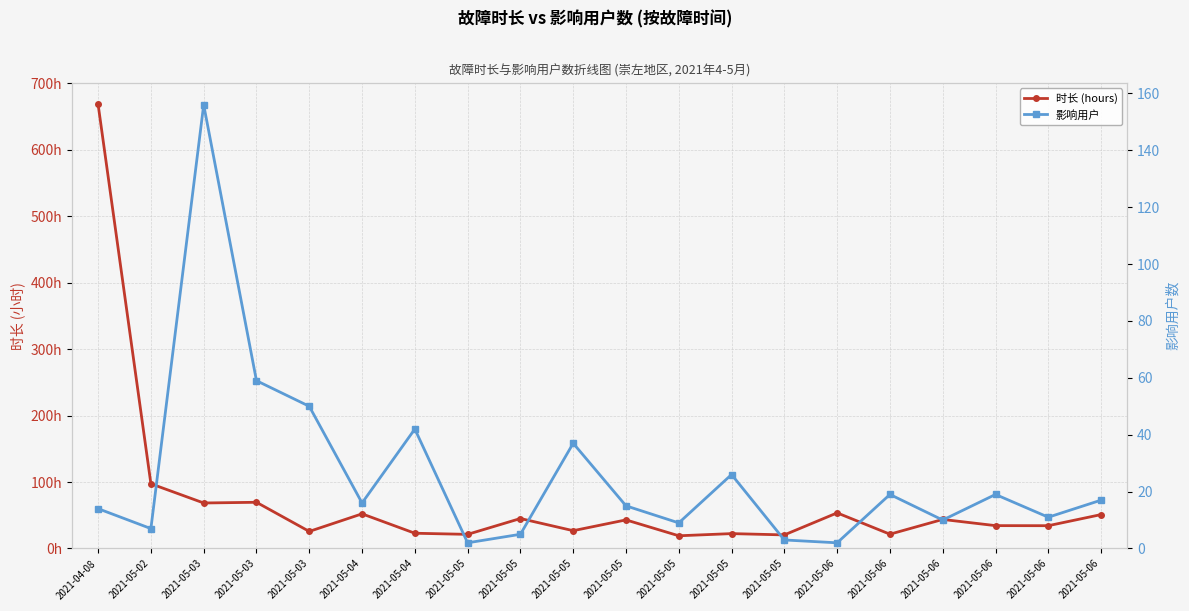

What is the difference between the maximum and minimum values in the 影响用户 series?

154.0